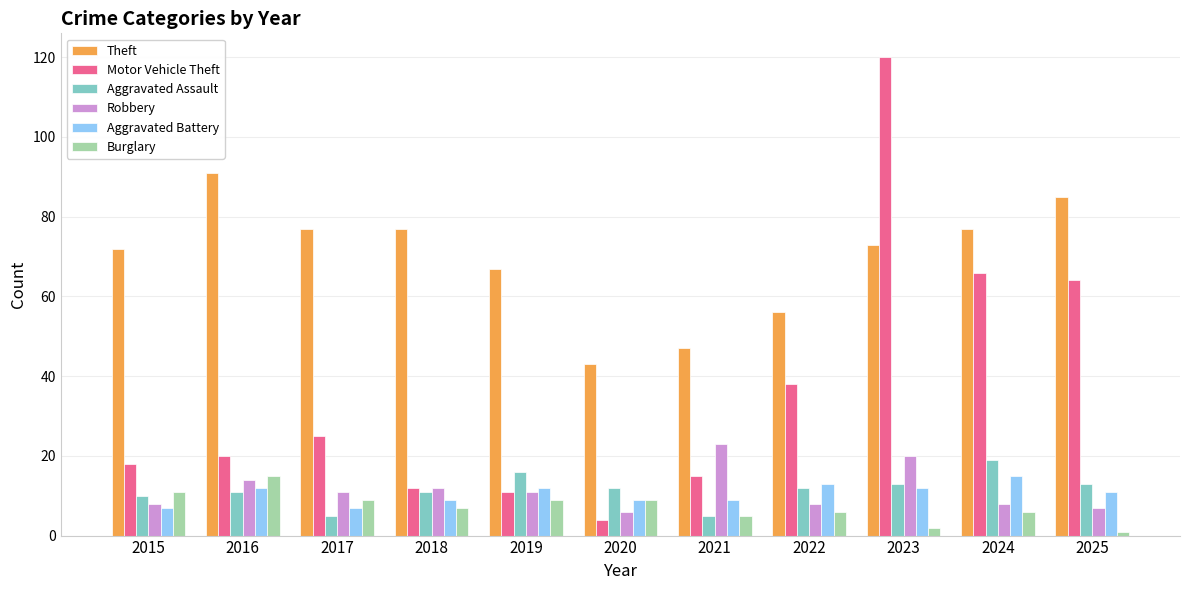

Read the Aggravated Battery value at 2019.

12